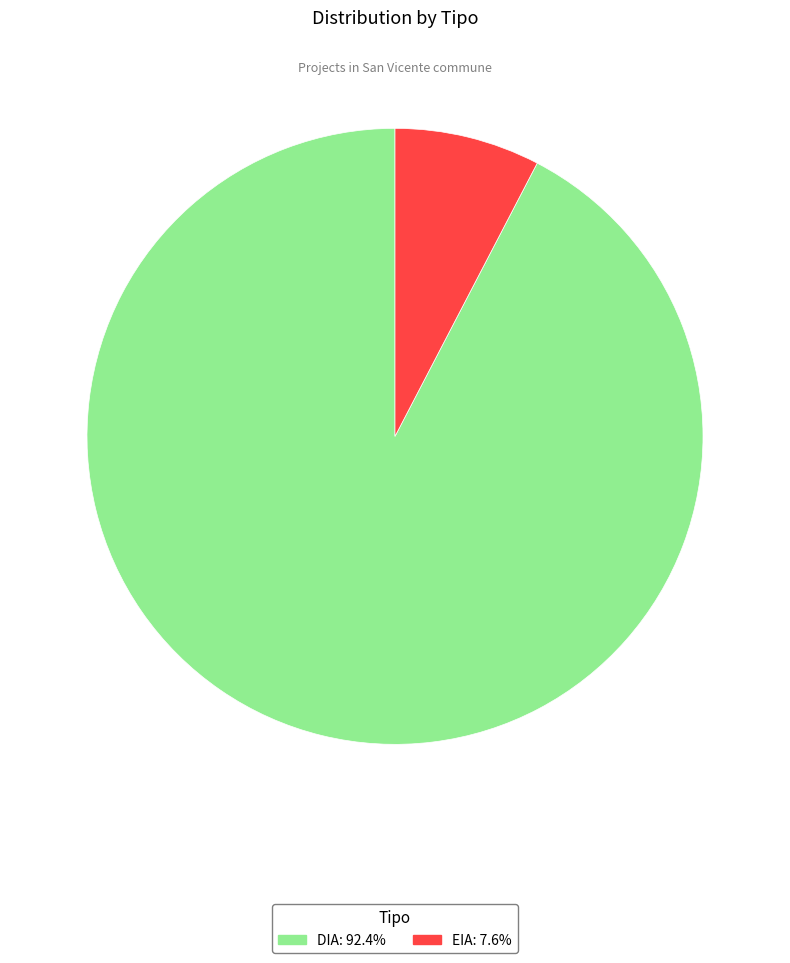

Rank the categories by value from lowest to highest.

EIA, DIA